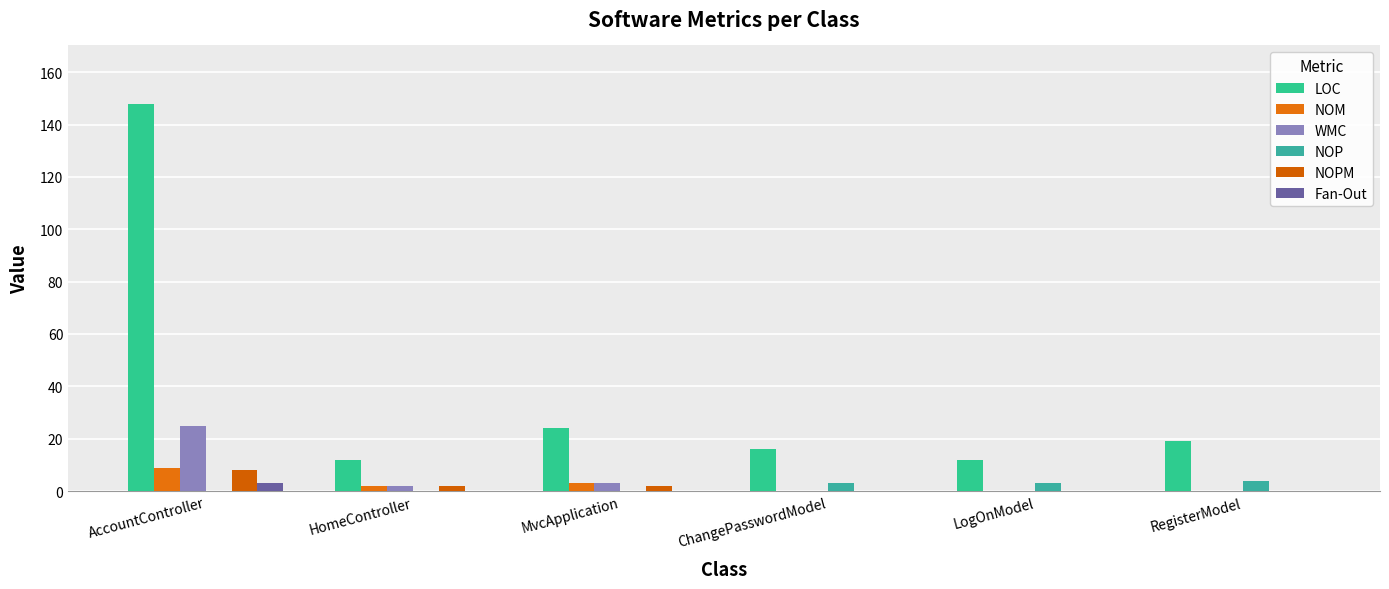

Are the bars grouped side by side (vs. stacked)?

Yes